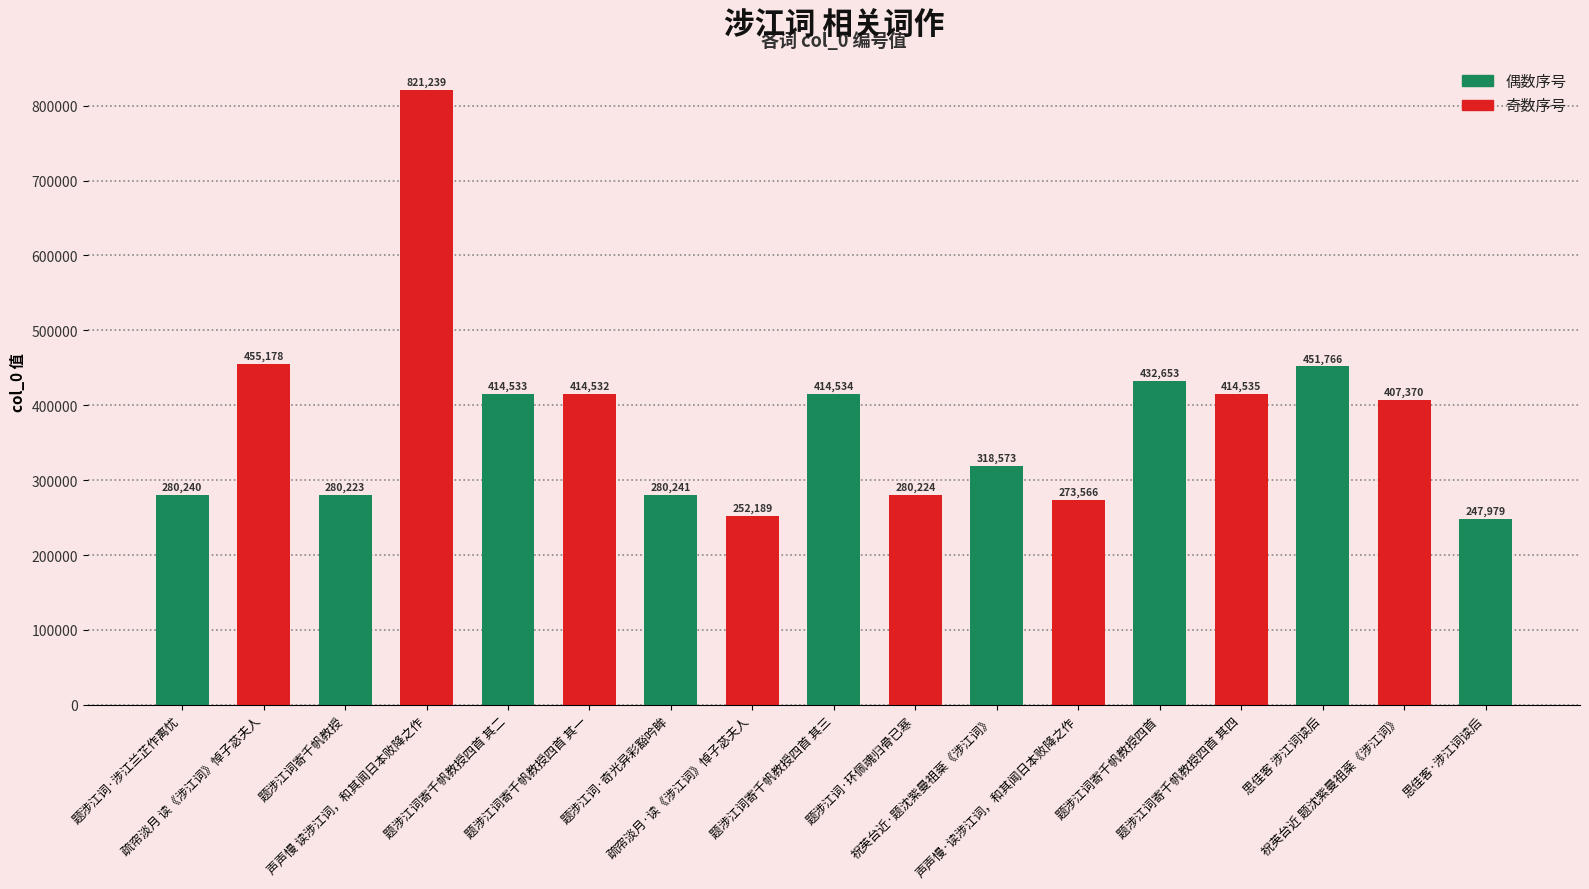

What is the difference between the maximum and minimum values?

573260